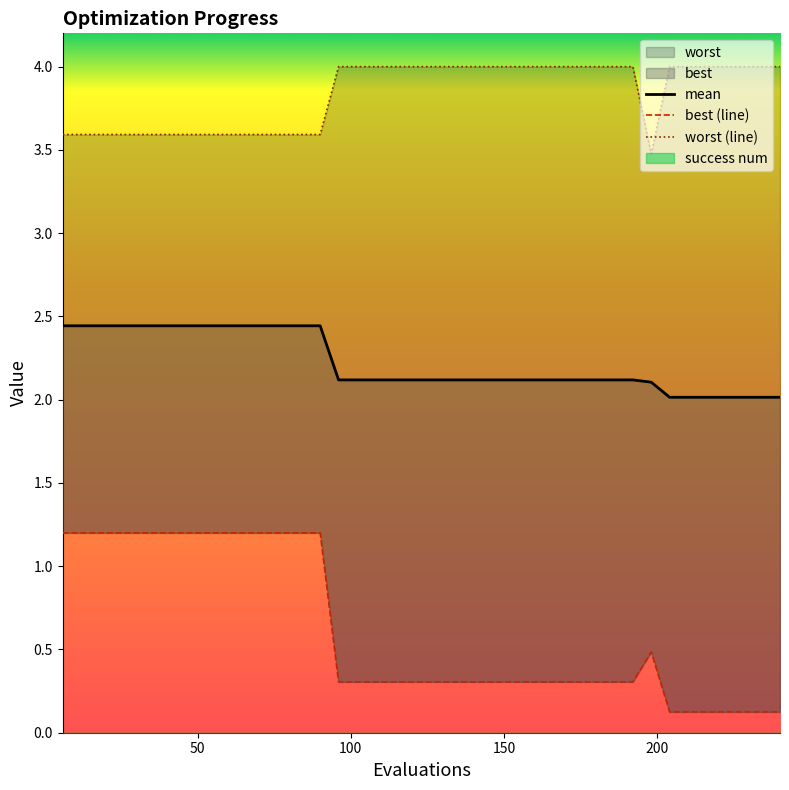

Does the chart display data point markers on the line(s)?

No